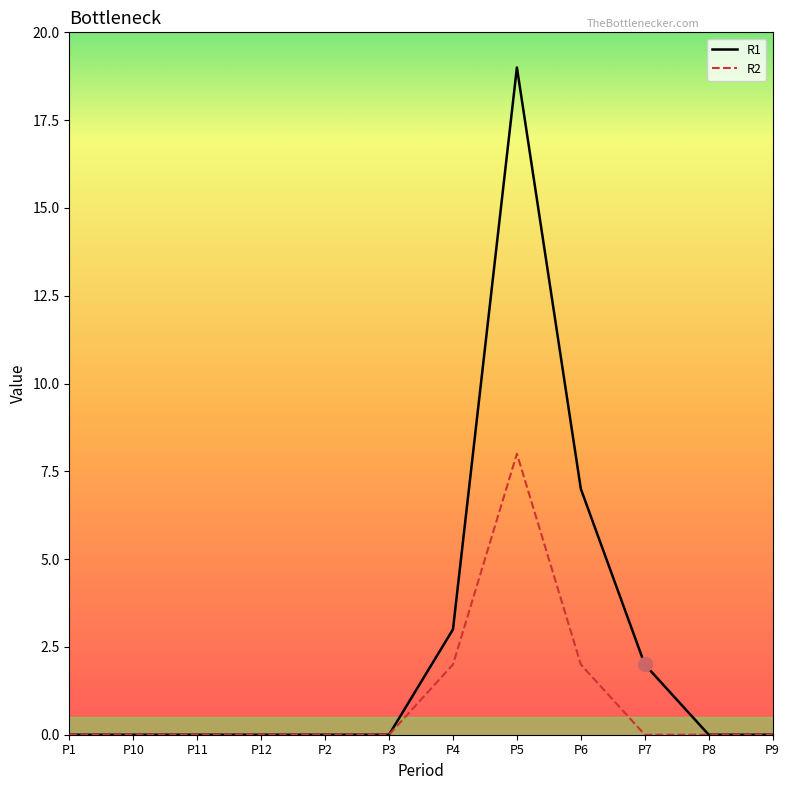

True or false: R2 has more than 0 points higher than both neighbors.

True